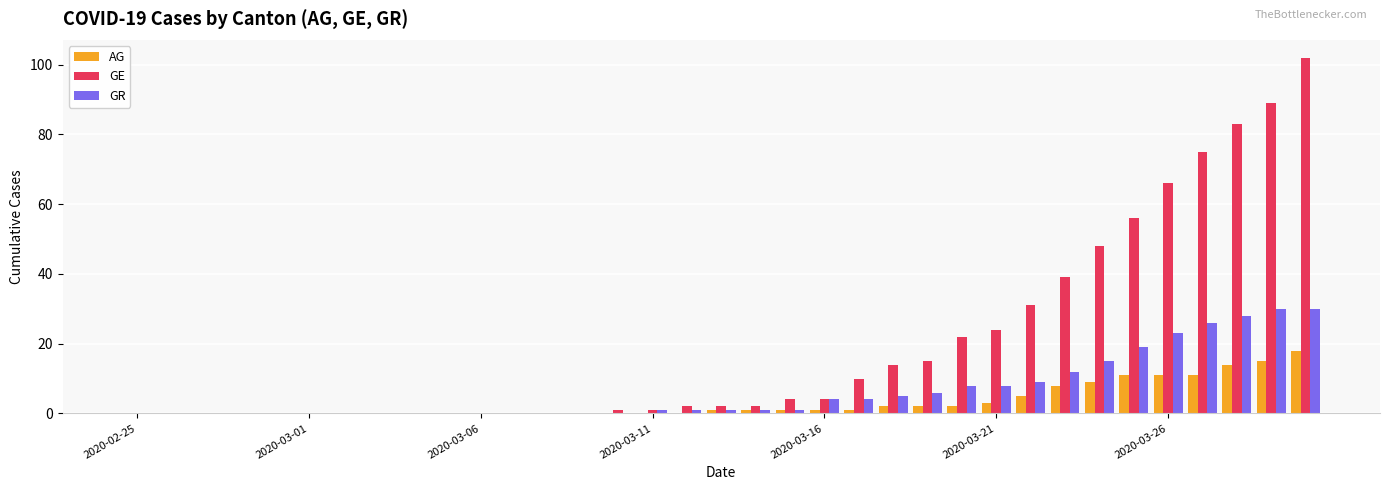

What is the sum of all GR values?

232